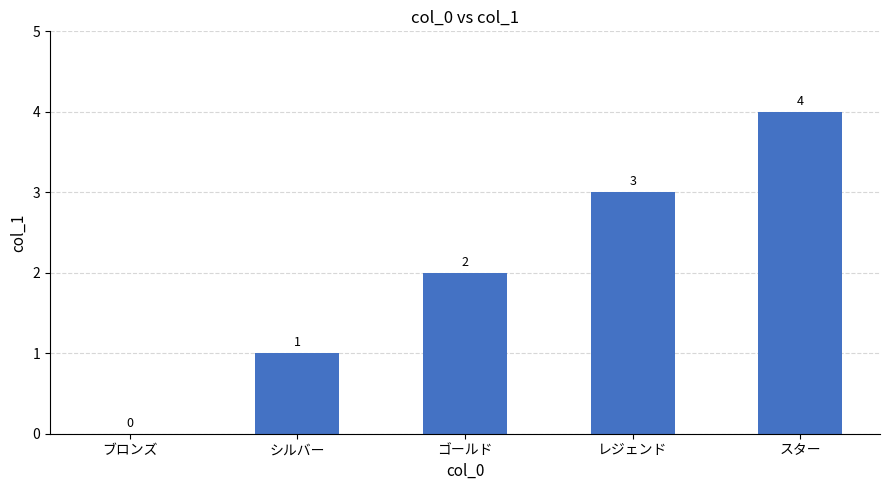

How many values are between 1 and 3?

3